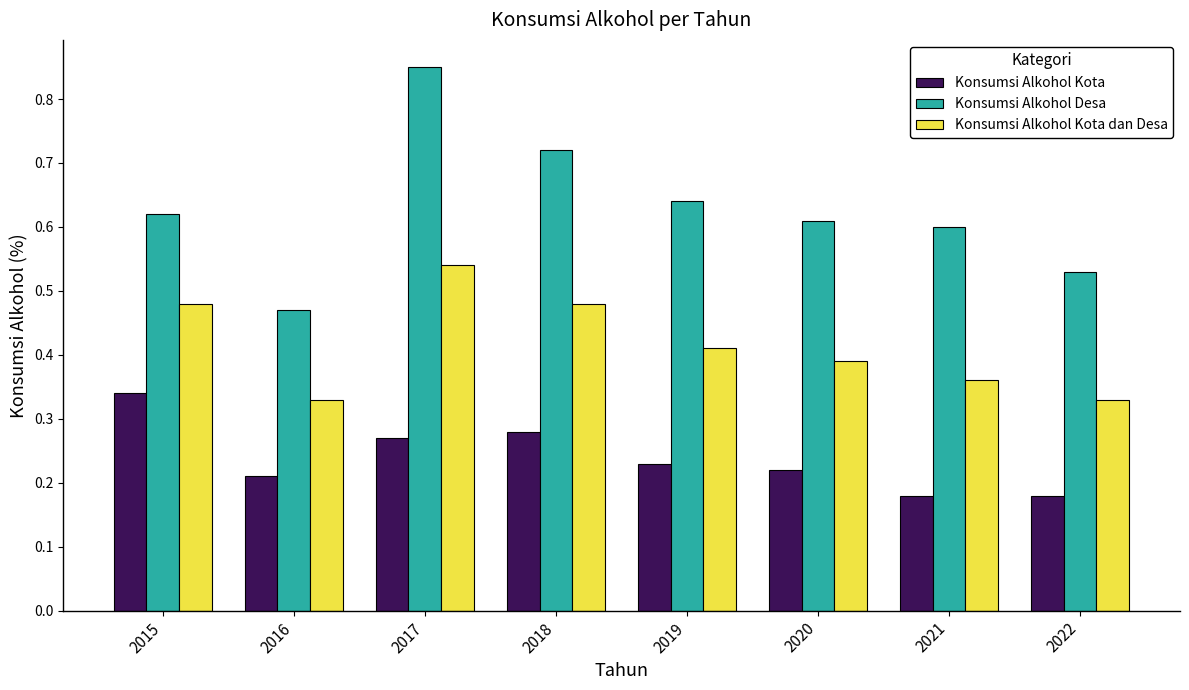

At which category is the sum across all series the highest?

2017